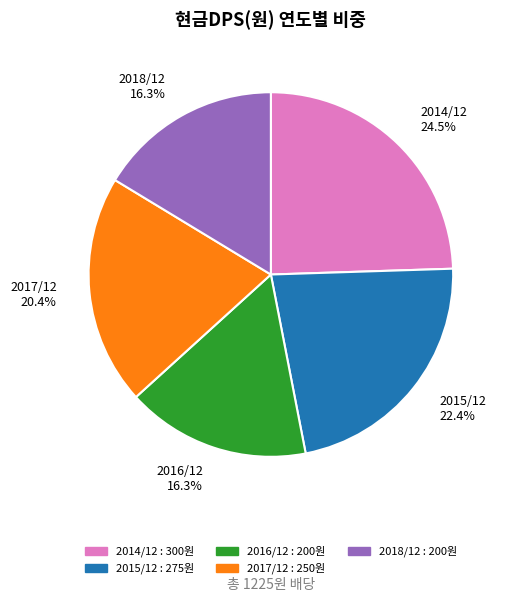

Is there a majority slice in this chart?

No